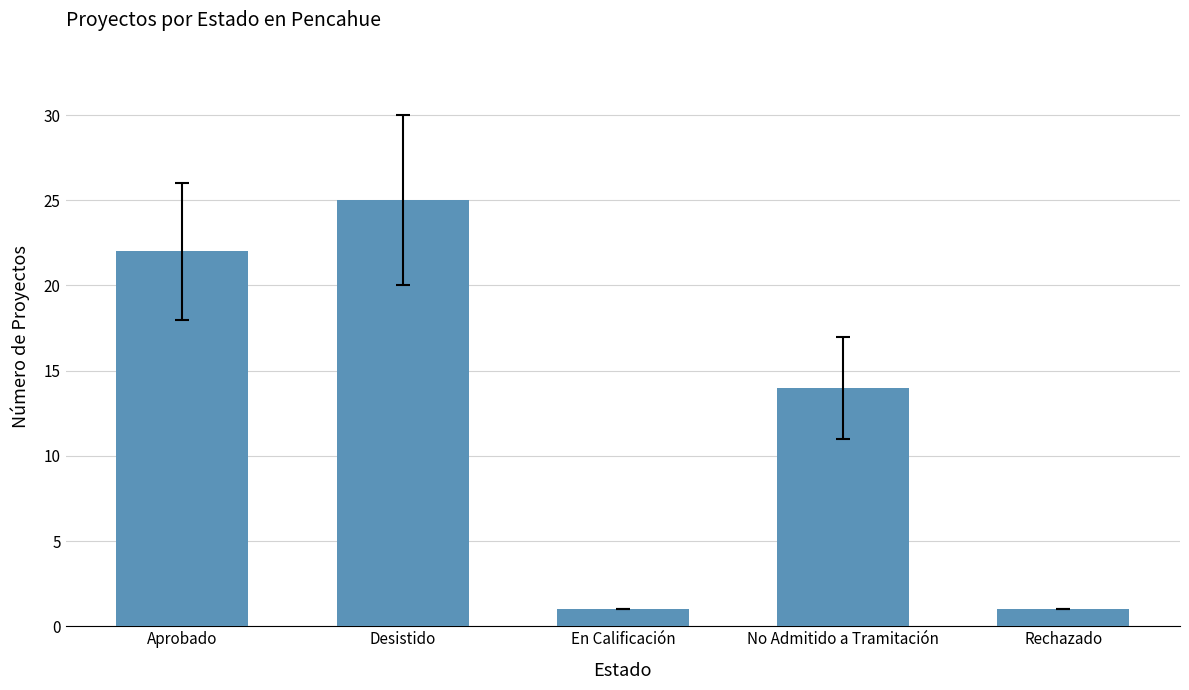

What is the average value?

13